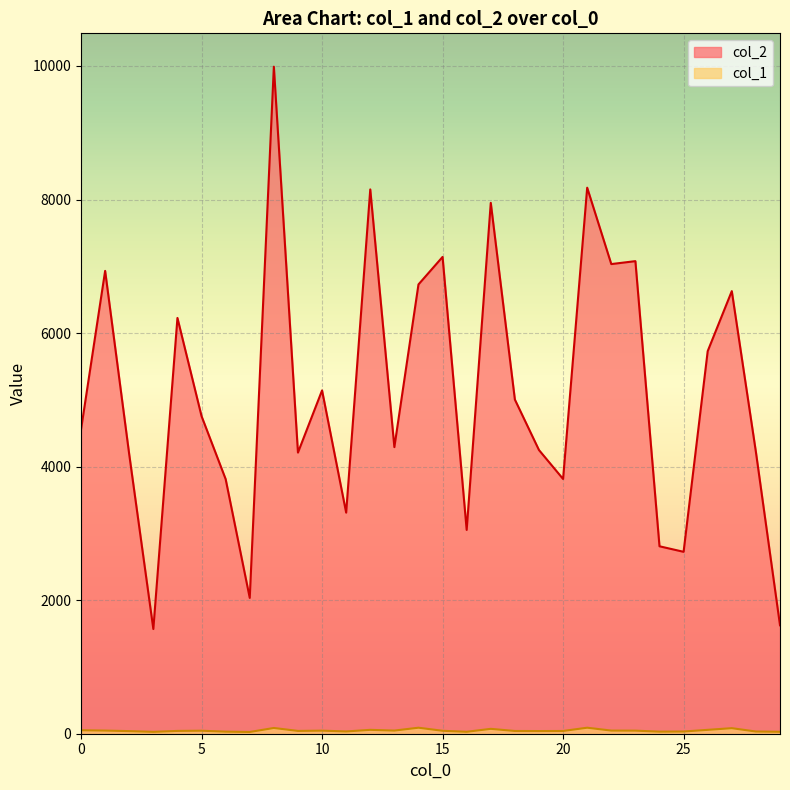

What is the sum of all col_2 values?

153114